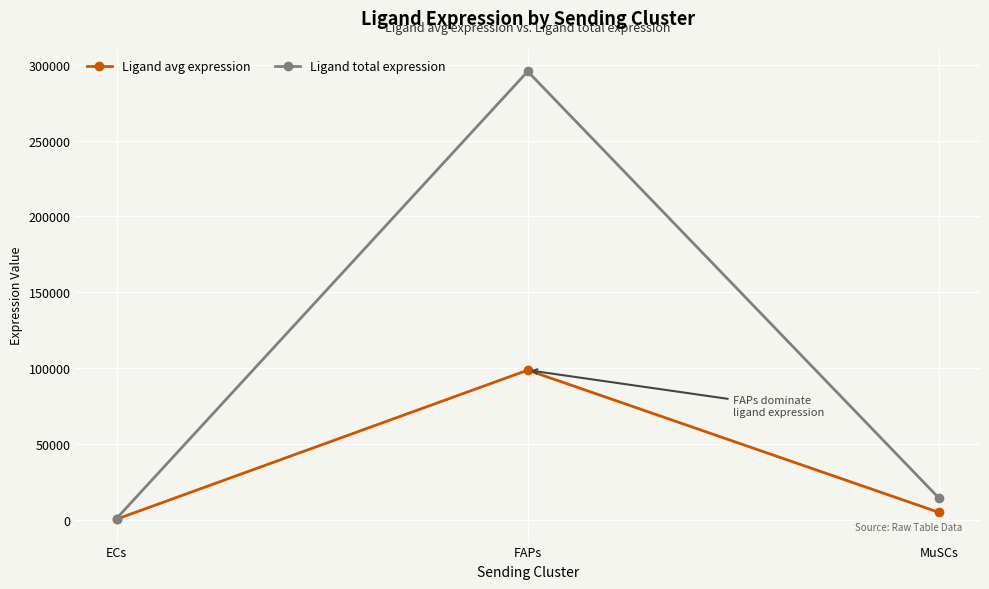

Does the chart have visible grid lines?

Yes